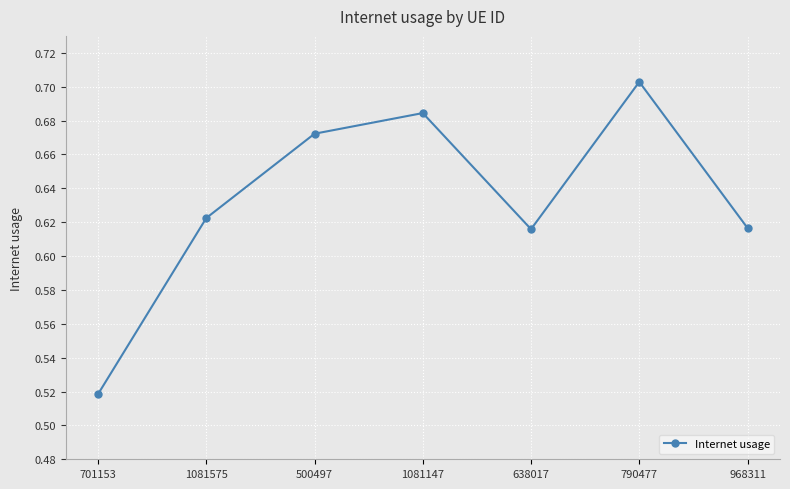

The value at 1081147 is 1.1. True or false?

False